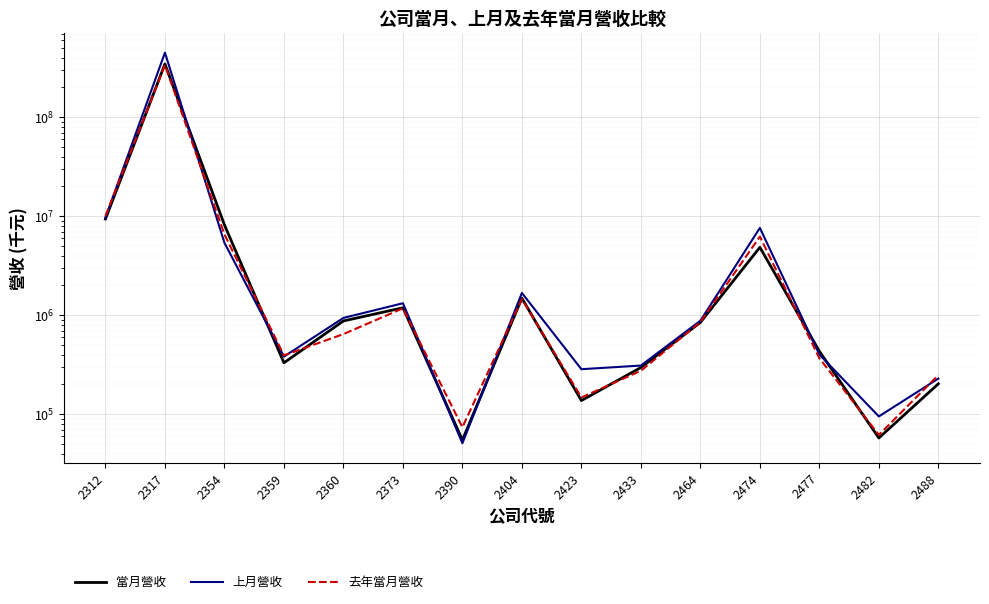

Reading left to right, extract all data points from this chart.

當月營收: 2312=9385904	2317=345331557	2354=8180816	2359=331006	2360=876270	2373=1190083	2390=54957	2404=1488756	2423=137571	2433=296837	2464=845734	2474=4860112	2477=432974	2482=57626	2488=203131
上月營收: 2312=9677779	2317=449639072	2354=5395113	2359=382424	2360=940022	2373=1322455	2390=50995	2404=1680851	2423=285226	2433=310500	2464=881138	2474=7627387	2477=401436	2482=95093	2488=229690
去年當月營收: 2312=10058996	2317=337605177	2354=6556312	2359=393301	2360=645426	2373=1174713	2390=73933	2404=1456554	2423=147975	2433=274976	2464=854720	2474=6231066	2477=368344	2482=61878	2488=248742